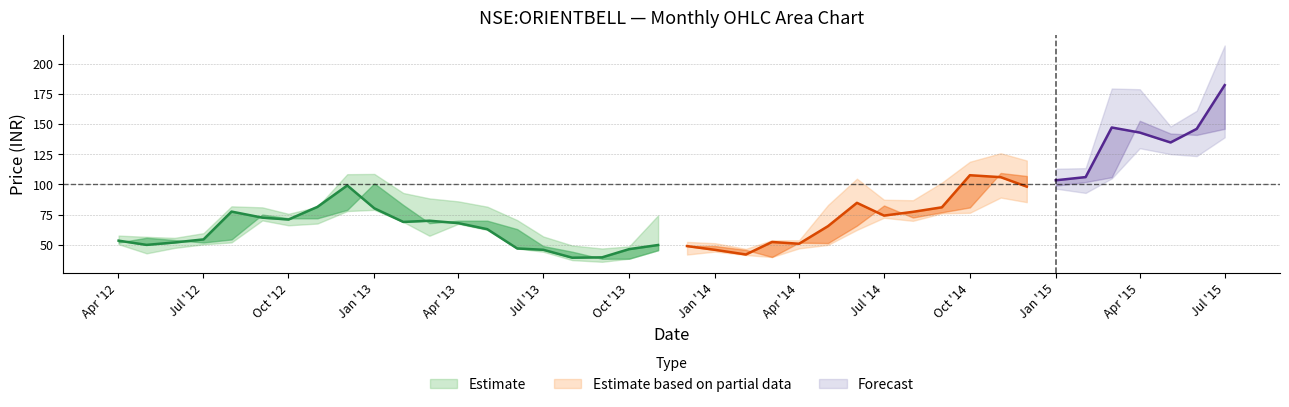

Where is high nearest to the value 130?

31